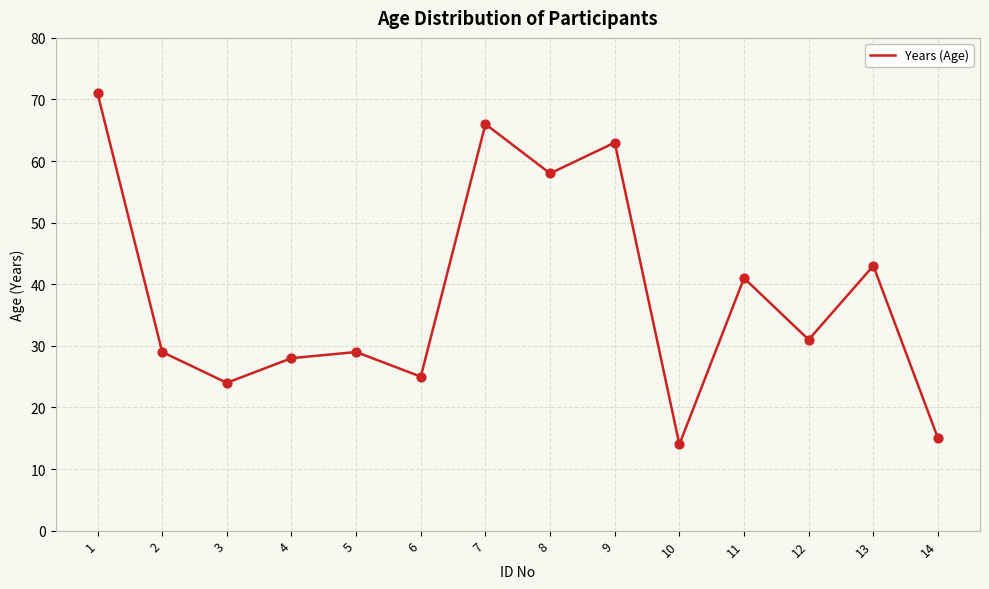

What is the ratio of the value at 3 to the value at 5?

0.8